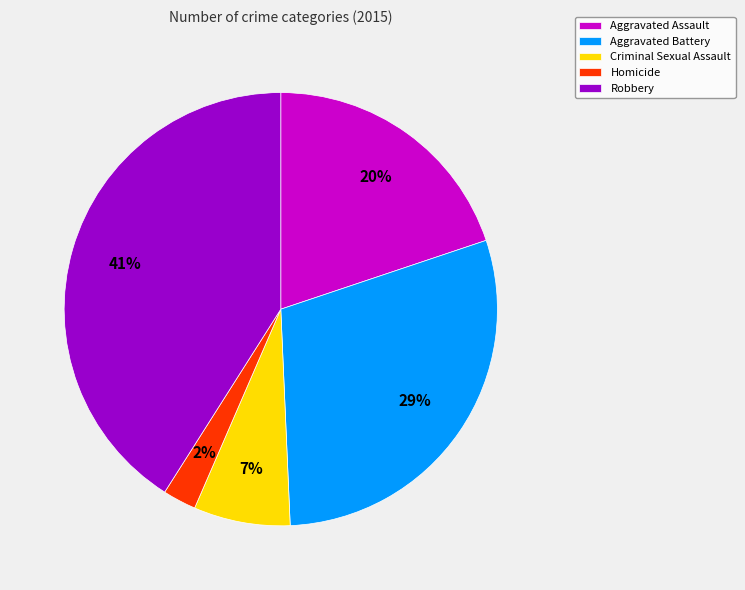

How many segments does this pie chart have?

5